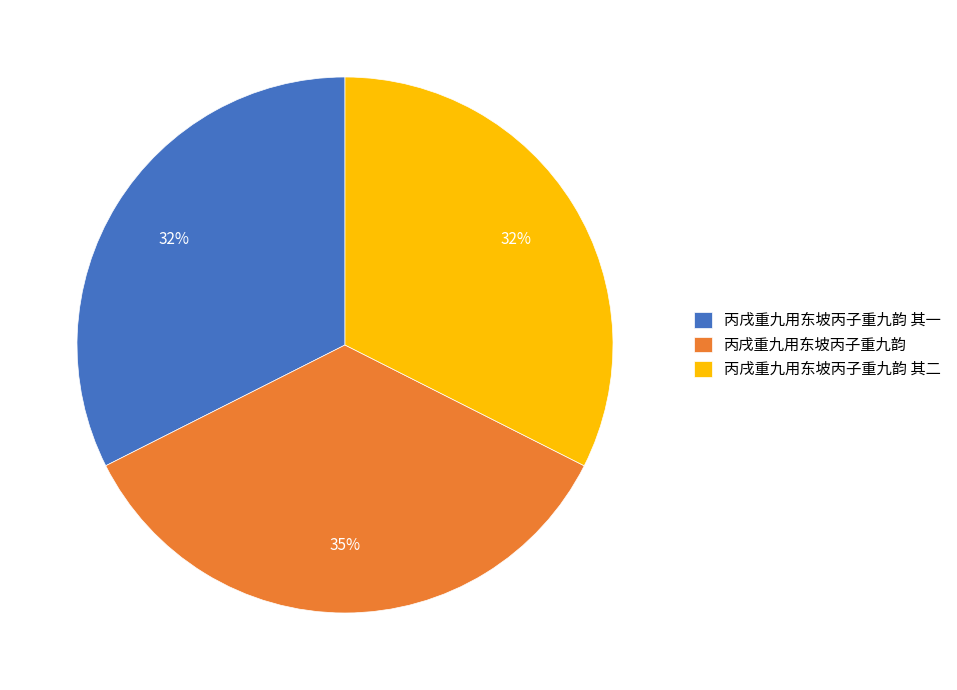

True or false: 丙戌重九用东坡丙子重九韵 accounts for 43% of the total.

False